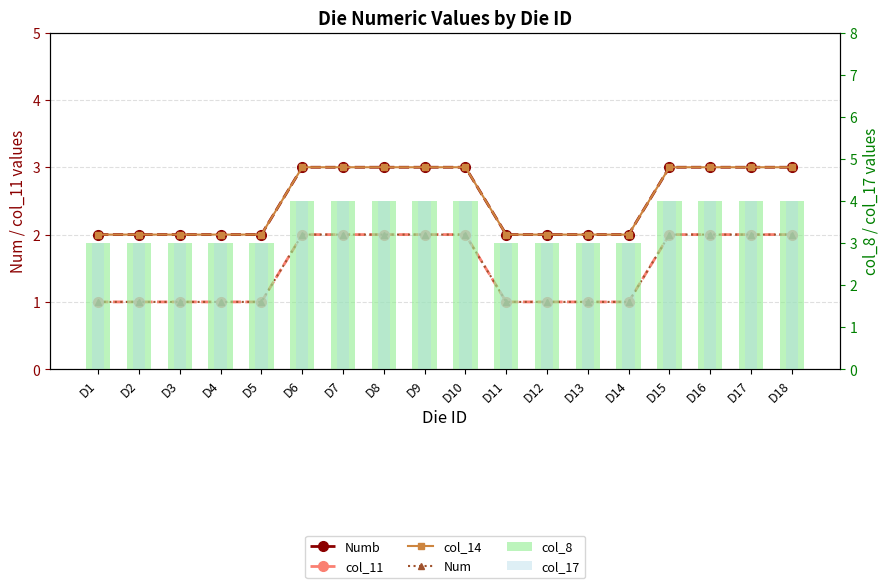

At how many categories does at least one series exceed 1?

18